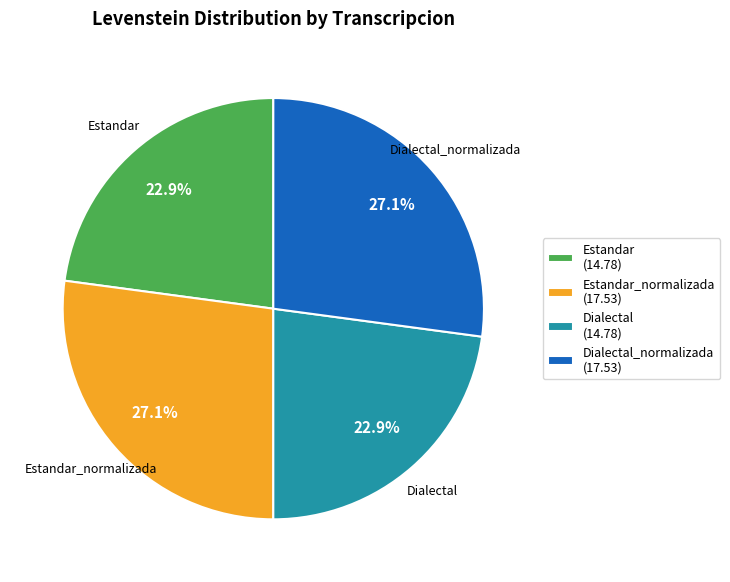

Is the sum of Estandar and Dialectal greater than half?

No